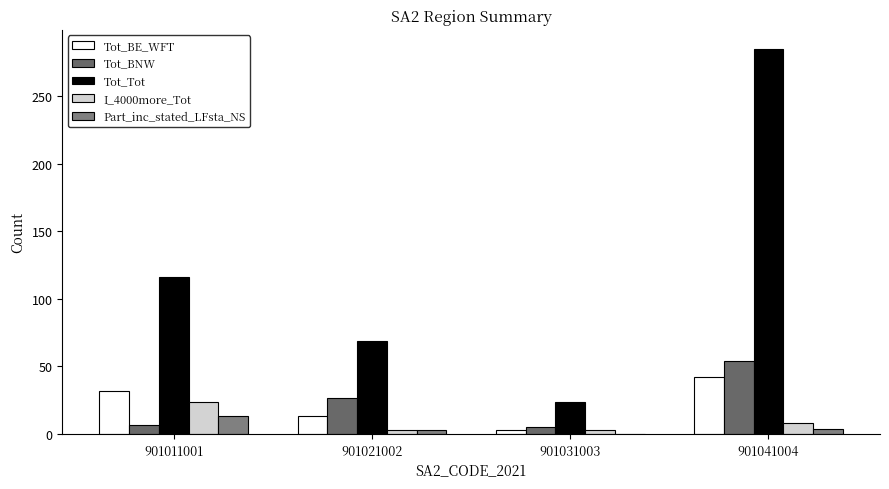

How many groups of bars are there?

4